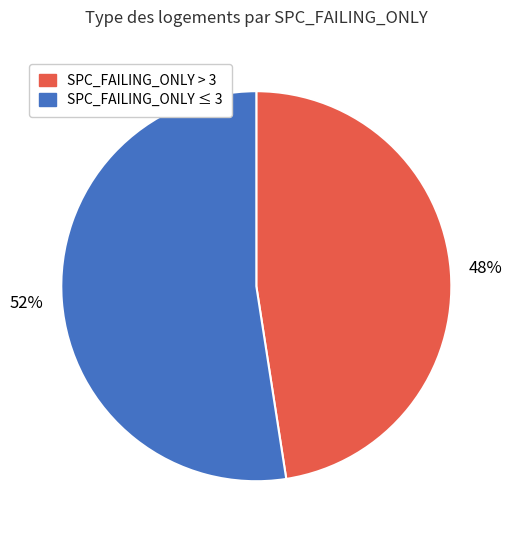

Count the number of slices in the pie.

2